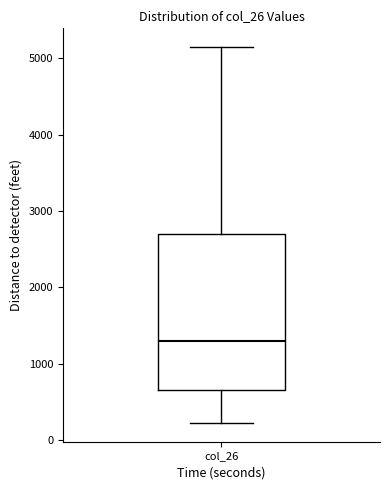

Read this box plot against the y-axis: the position of the median line, the range covered by the box, and the ends of both whiskers. The values are not printed on the chart, so give them approximately, as read against the axis.

median 1300, box 600 to 2700, whiskers 200 to 5100